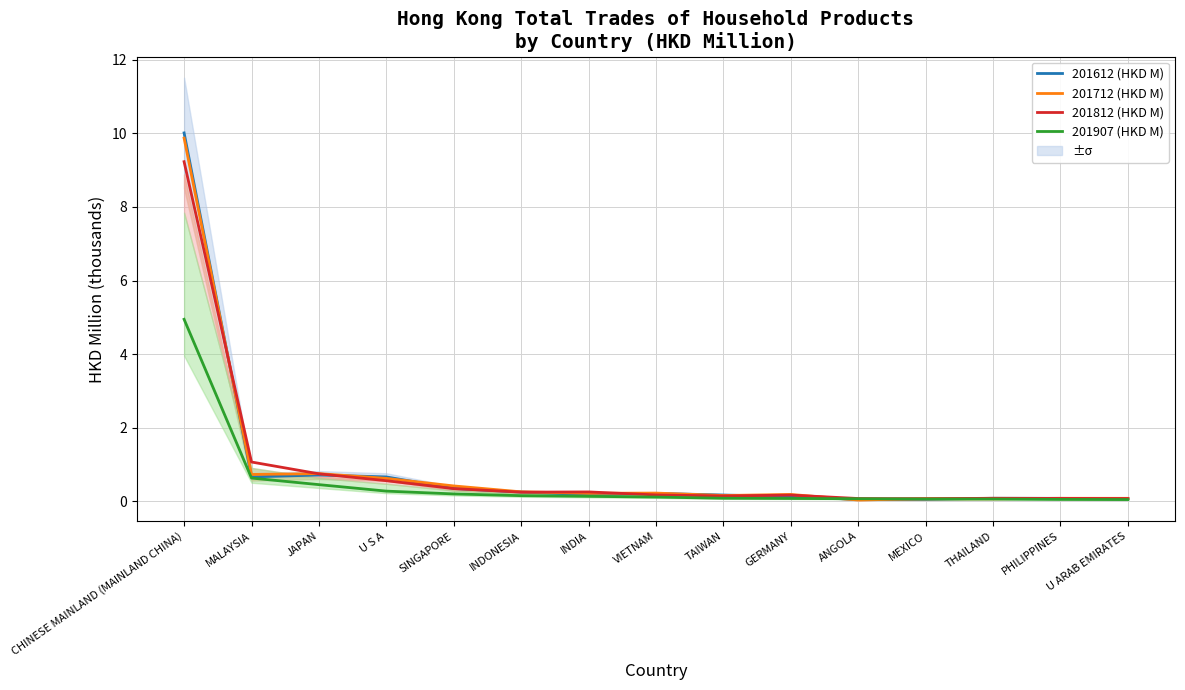

True or false: 201812 (HKD M) and 201907 (HKD M) cross at least once.

False